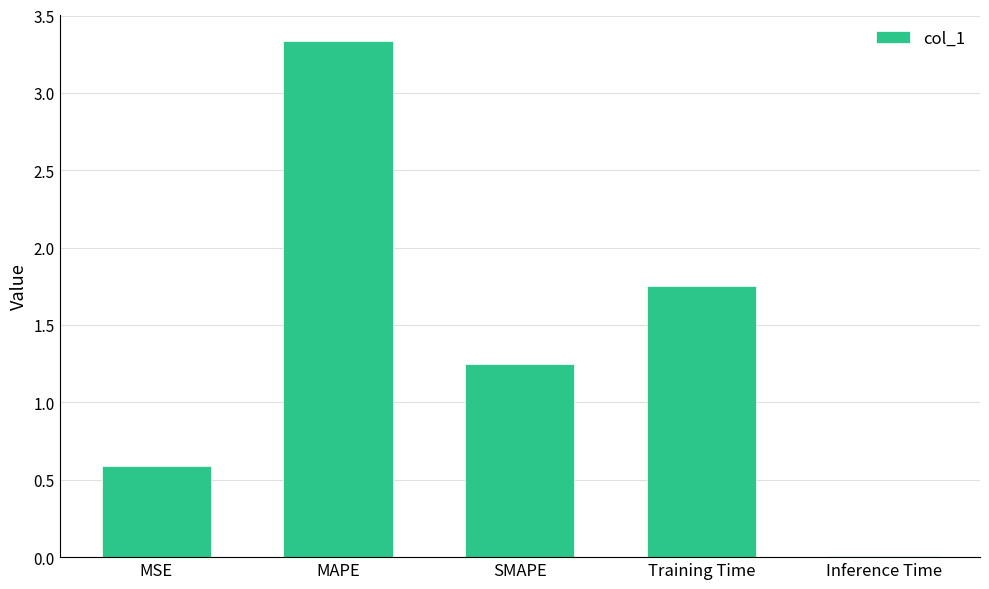

What is the difference between the values at SMAPE and Inference Time?

1.2